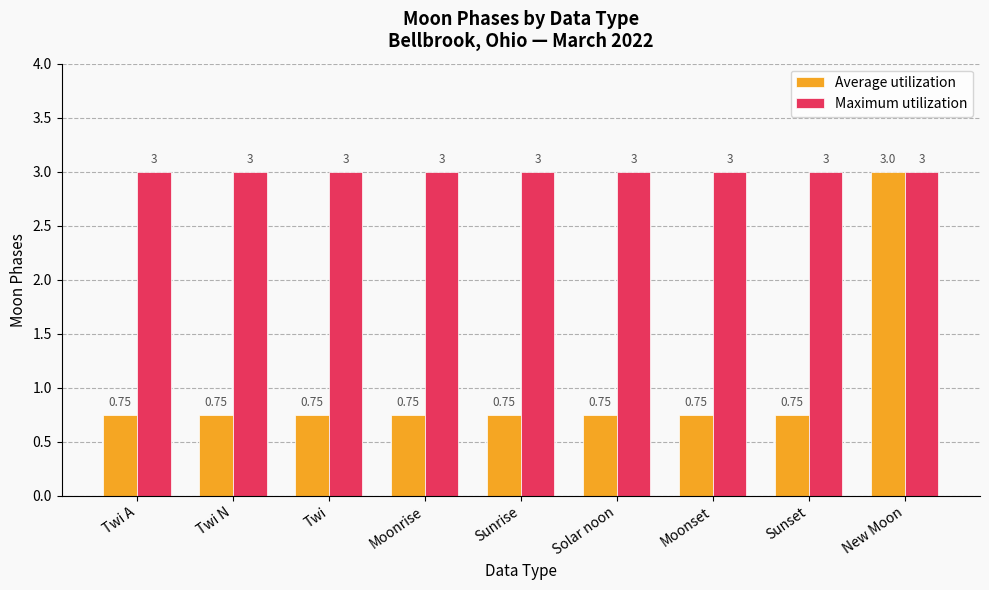

Is the value of Average utilization at Moonrise greater than the value of Maximum utilization at Solar noon?

No